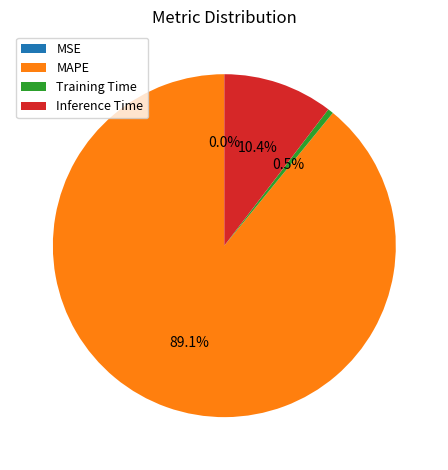

To the nearest percent, what portion does MAPE represent?

89%